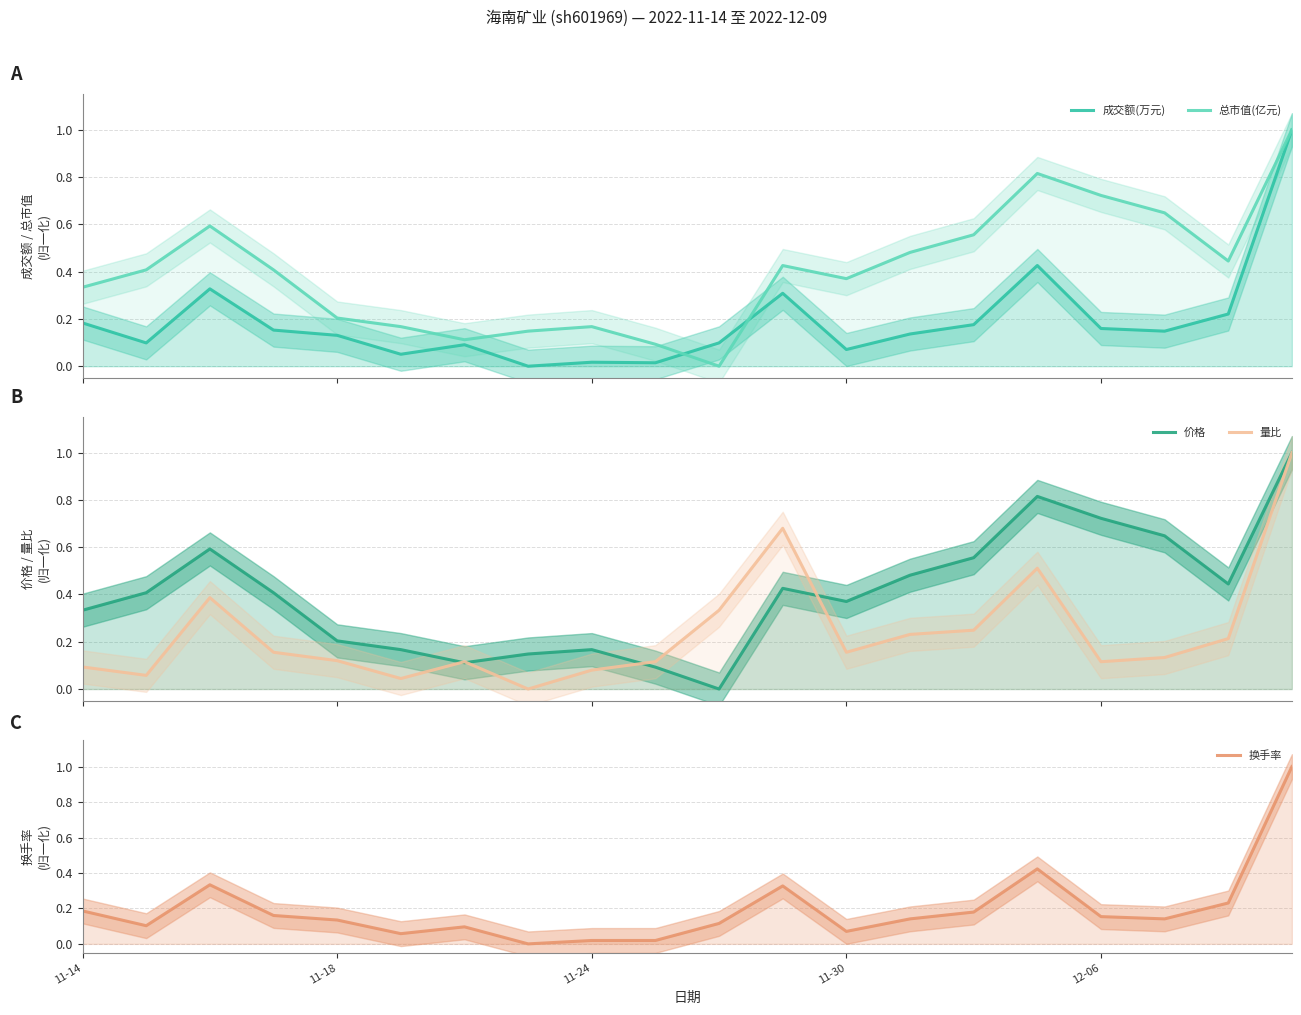

How many data points in 量比 are above 0?

19